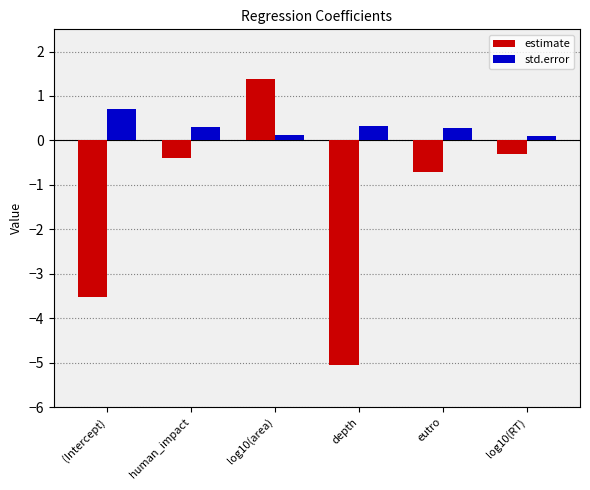

The value of estimate at log10(area) is 2.2. True or false?

False